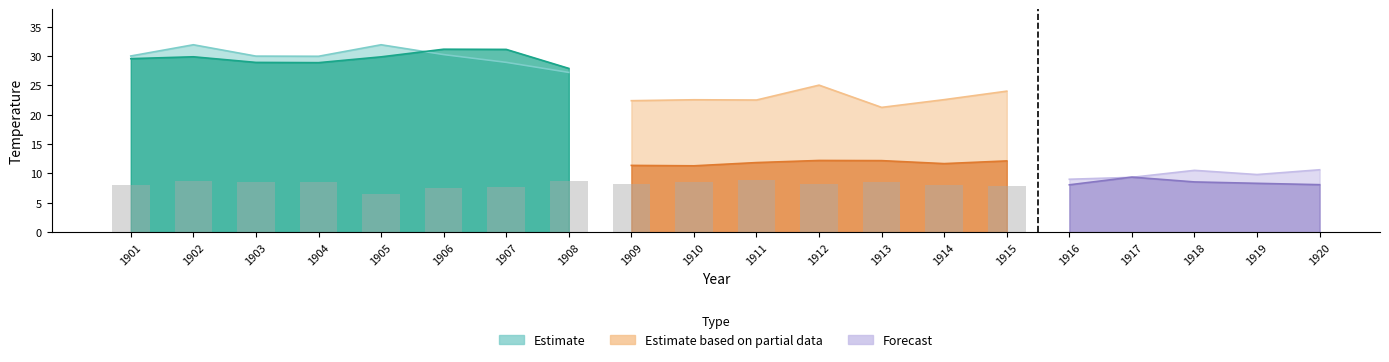

What is the average value?

8.0